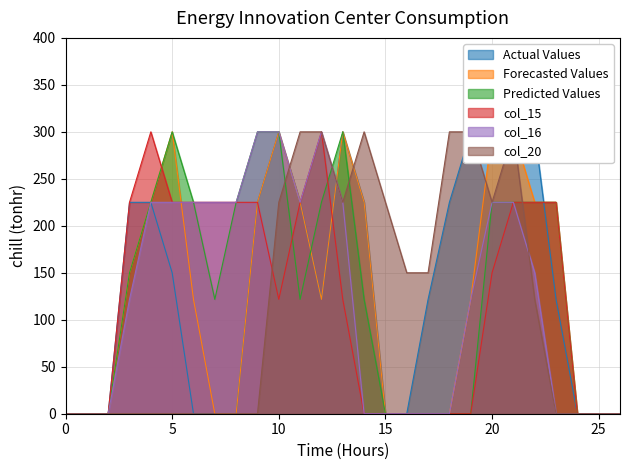

The col_16 series shows -137.3 at 25. True or false?

False